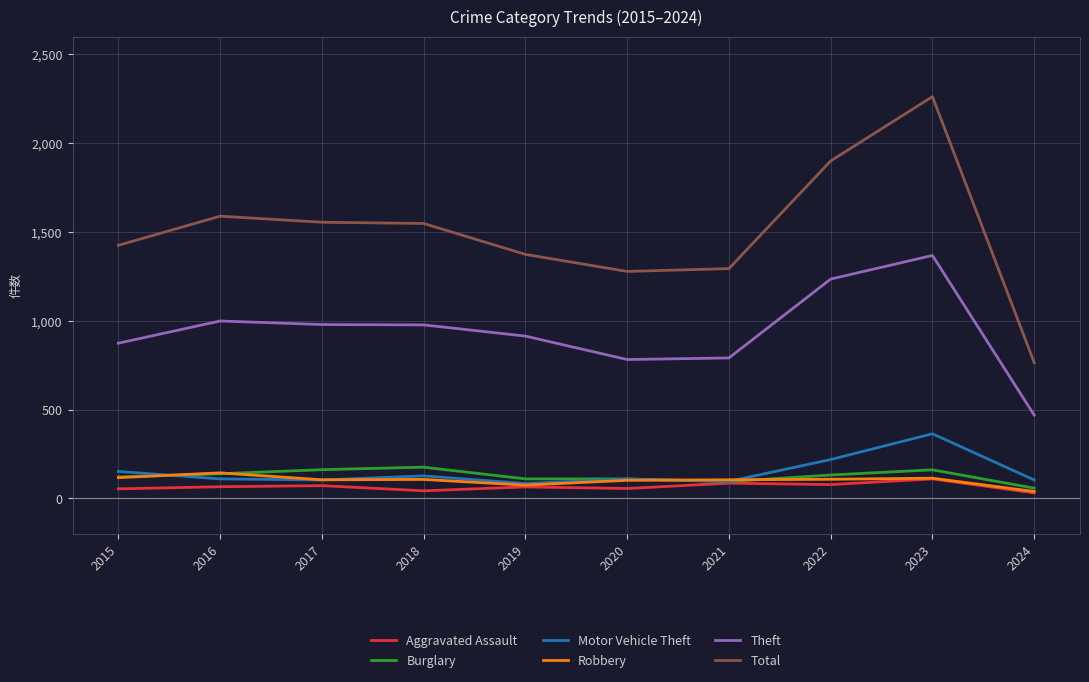

Which series has the widest spread of values?

Total